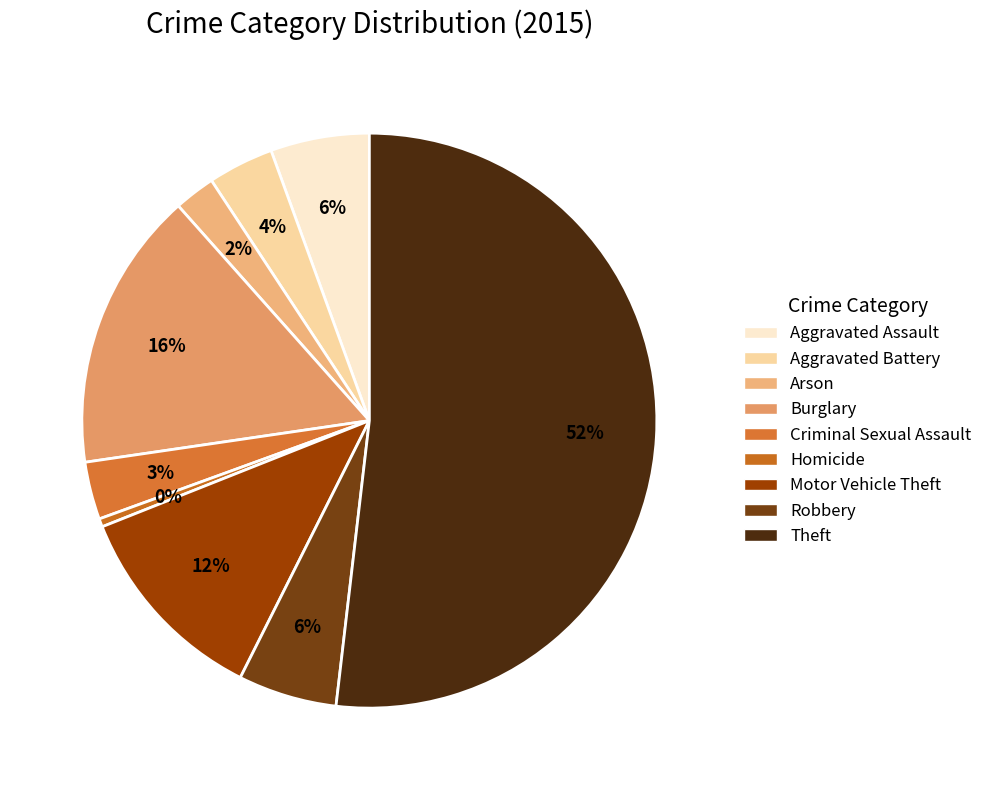

To the nearest percent, what is the difference between the Criminal Sexual Assault and Theft slice percentages?

49%